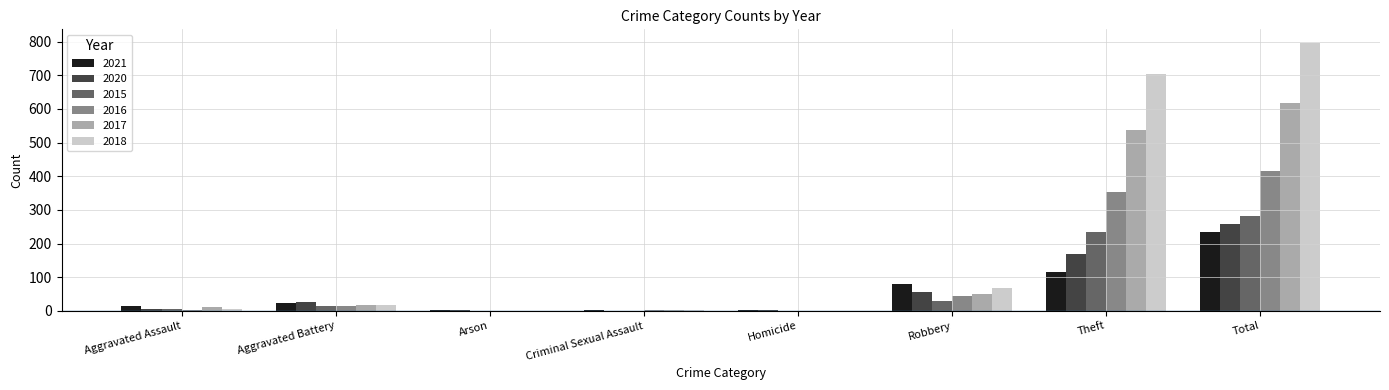

Between Aggravated Assault and Robbery, which series saw the biggest shift?

2021